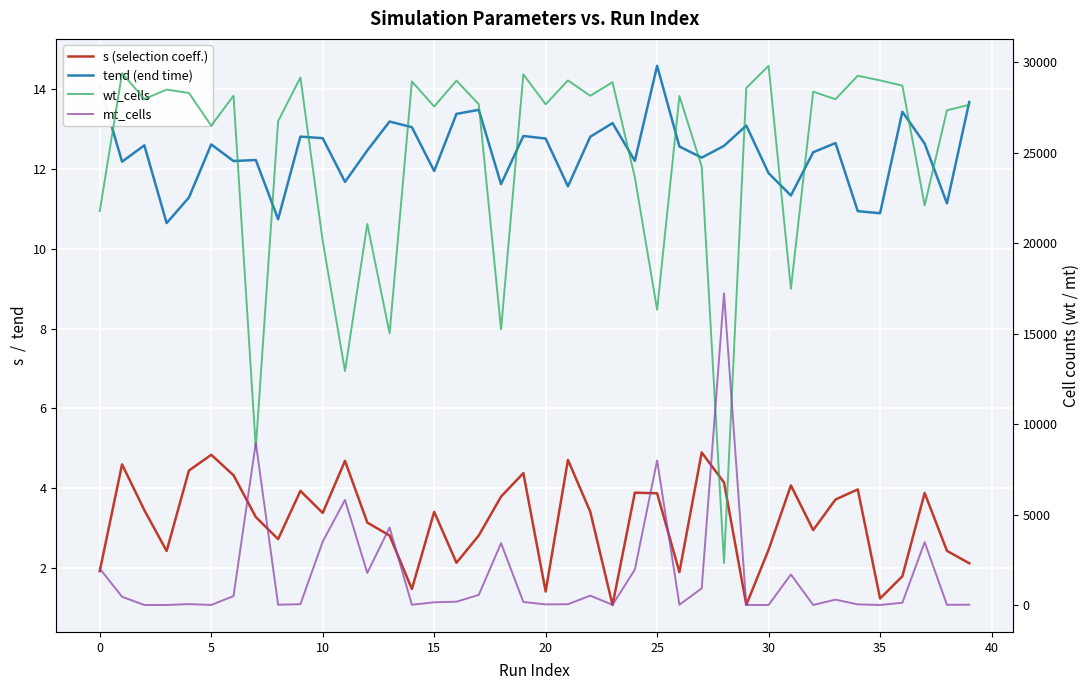

At which label is wt_cells closest to 16062?

25